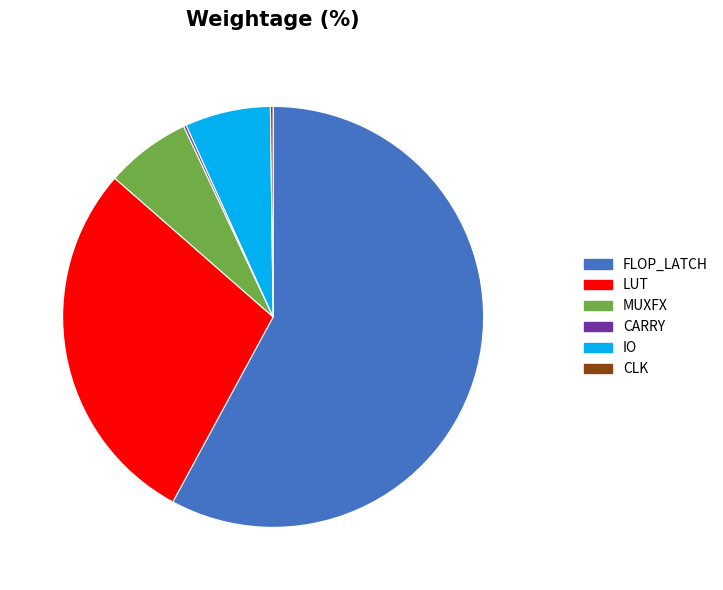

What is the ratio of the value at LUT to the value at IO?

4.3